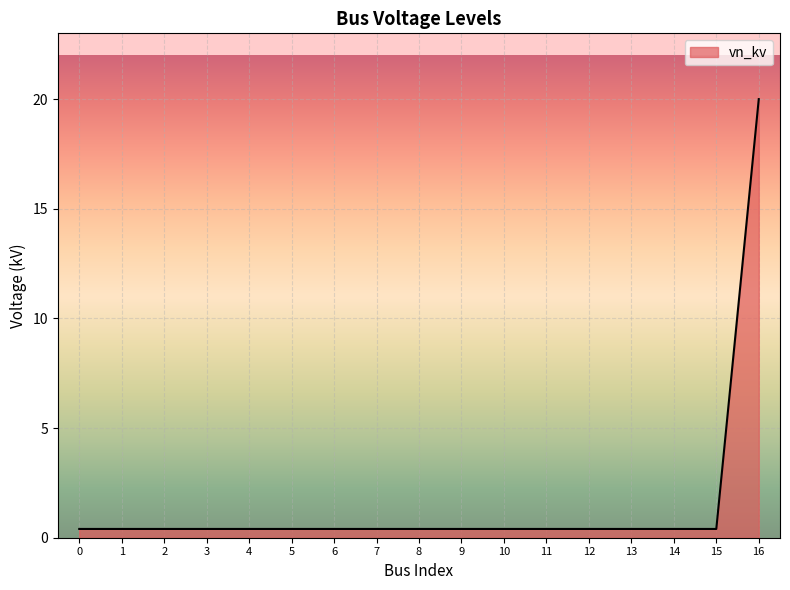

Is it true that the value at 12 is 0.4?

True